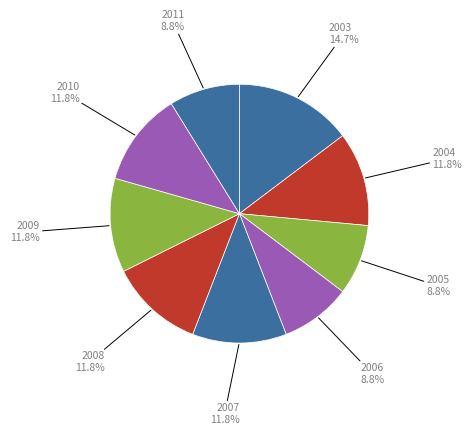

Approximately how many times larger is the value at 2011 compared to 2005?

1.0